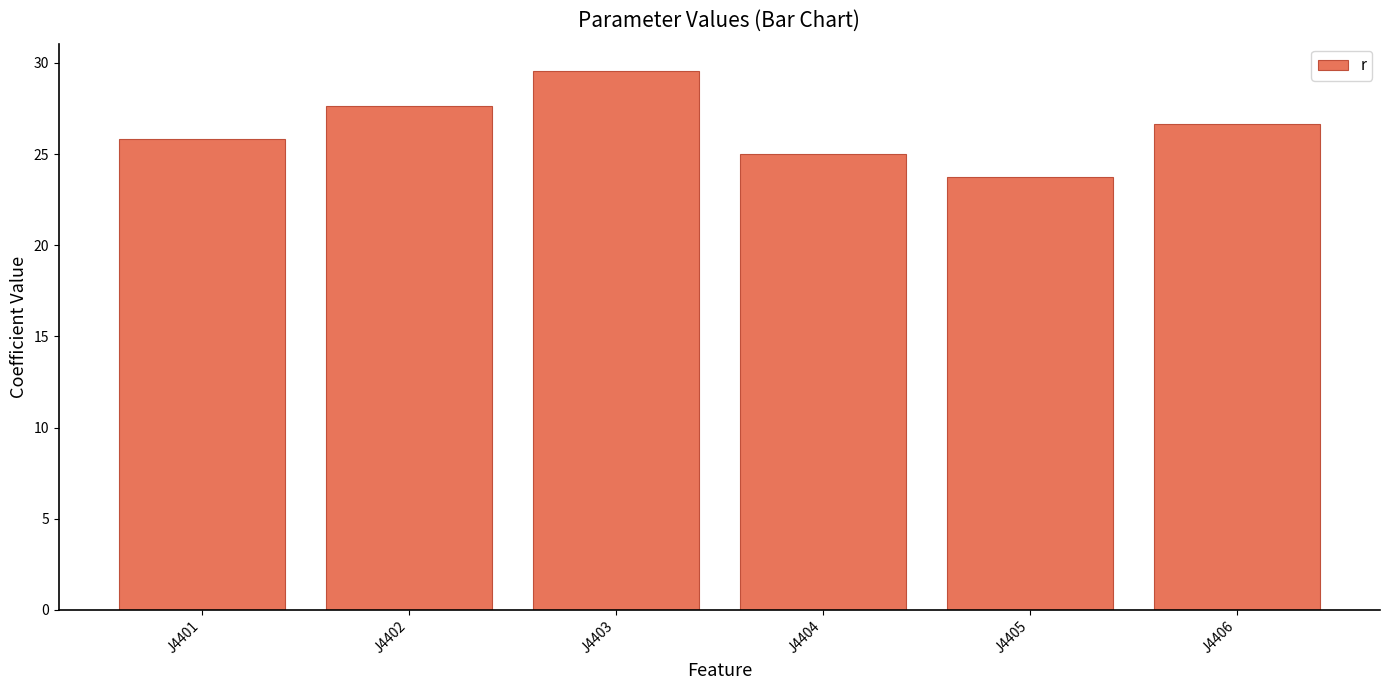

What is the difference between the maximum and second lowest values?

4.6